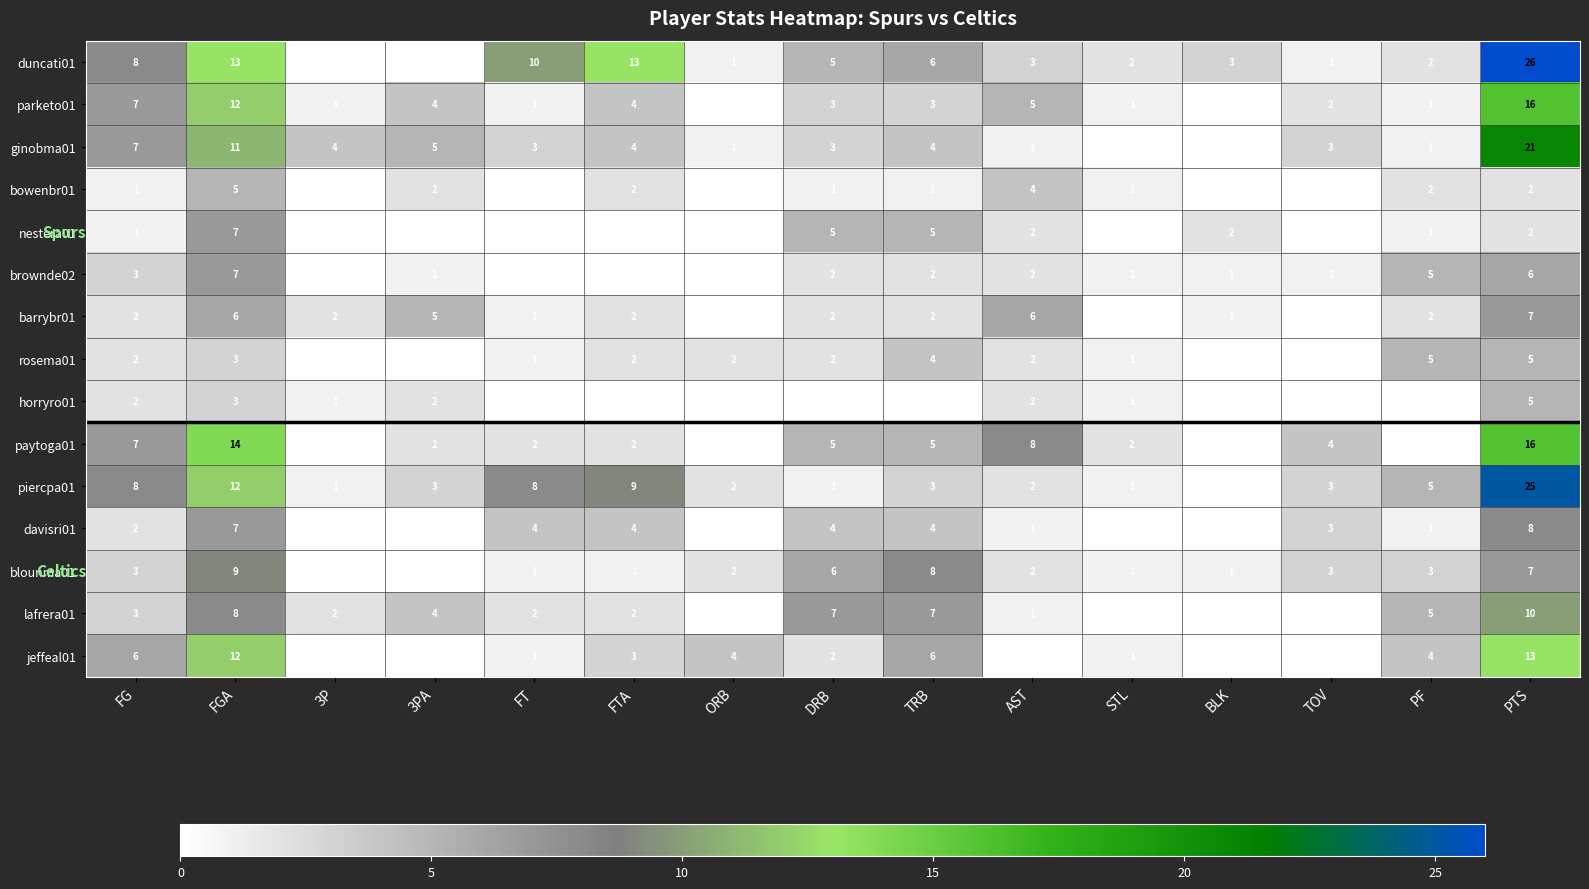

Where does the lafrera01 series first go above 2?

FG